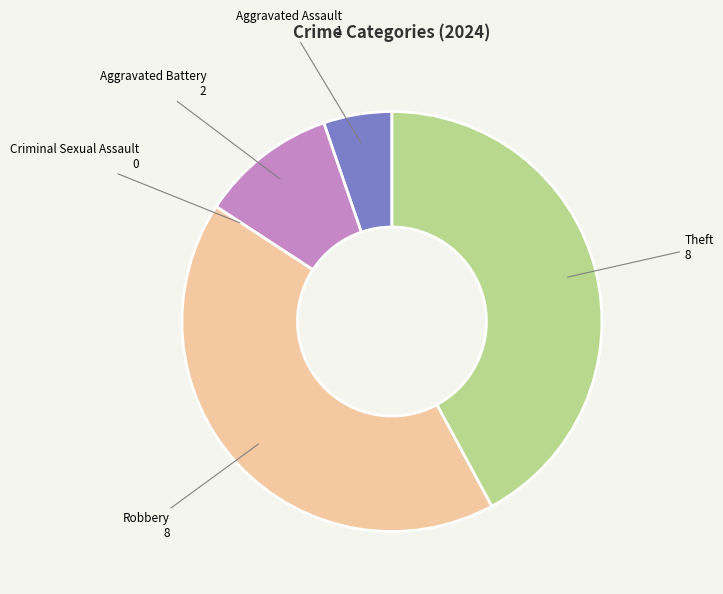

Does Aggravated Assault account for over 50% of the chart?

No